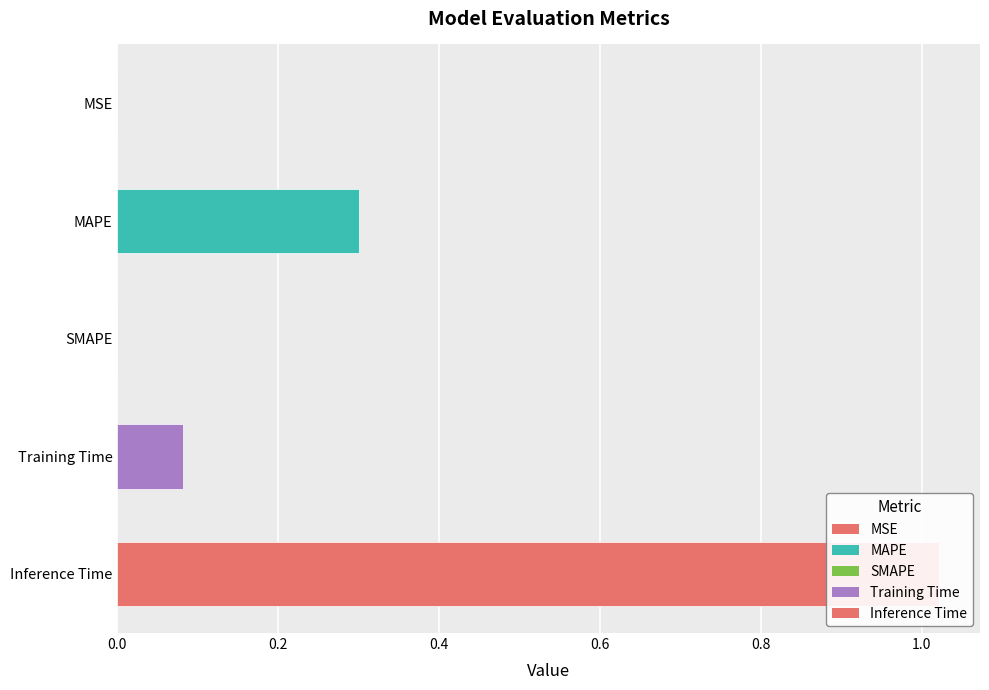

Does the chart contain stacked bars?

No